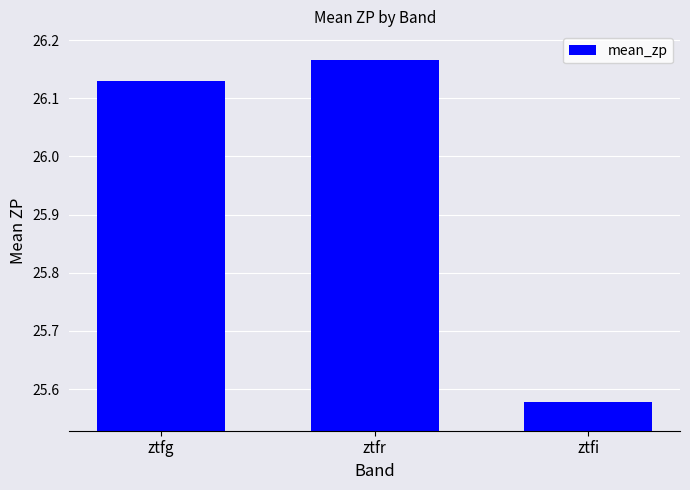

At which label is the value closest to 25?

ztfi